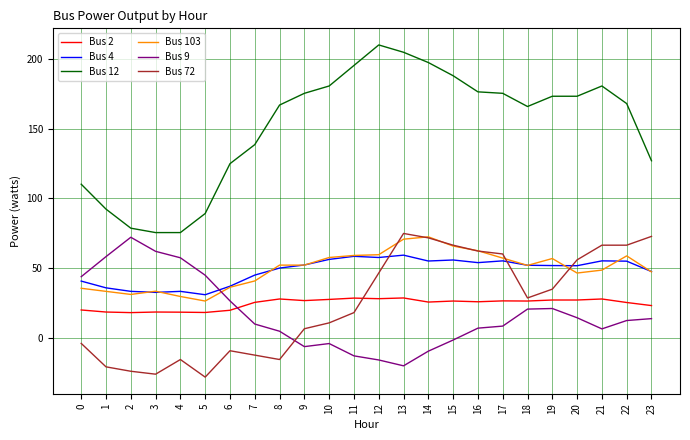

What is the total value across all series at 9?

307.4